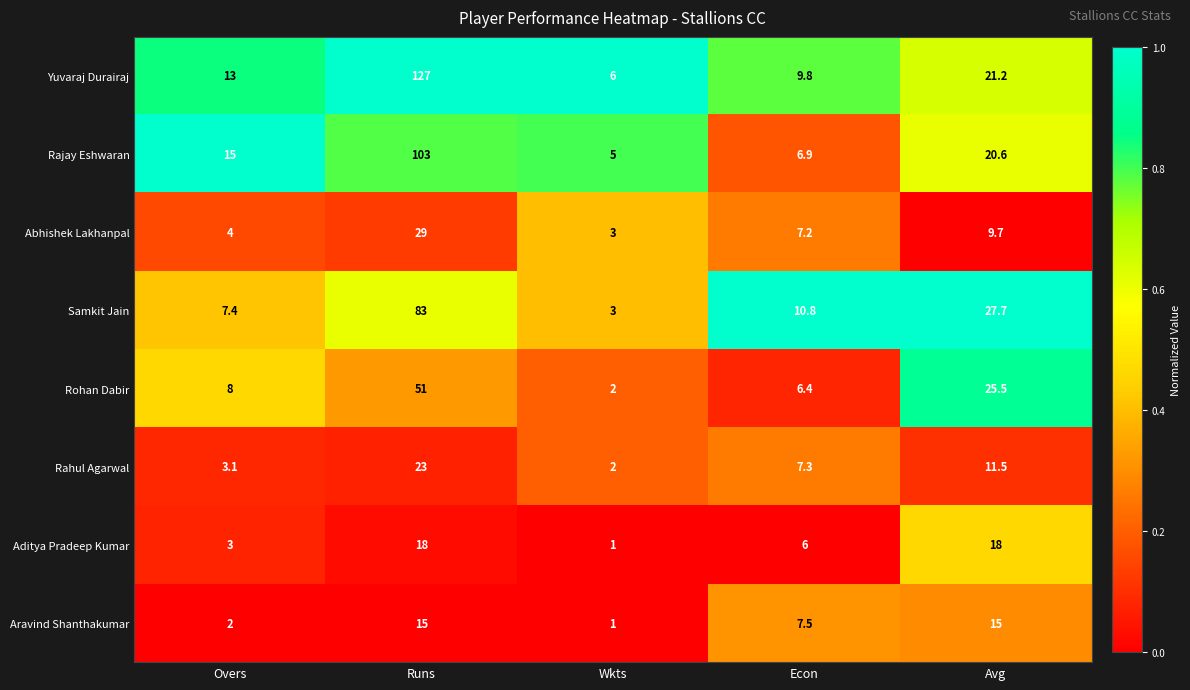

Which category has the highest value across all series?

Runs